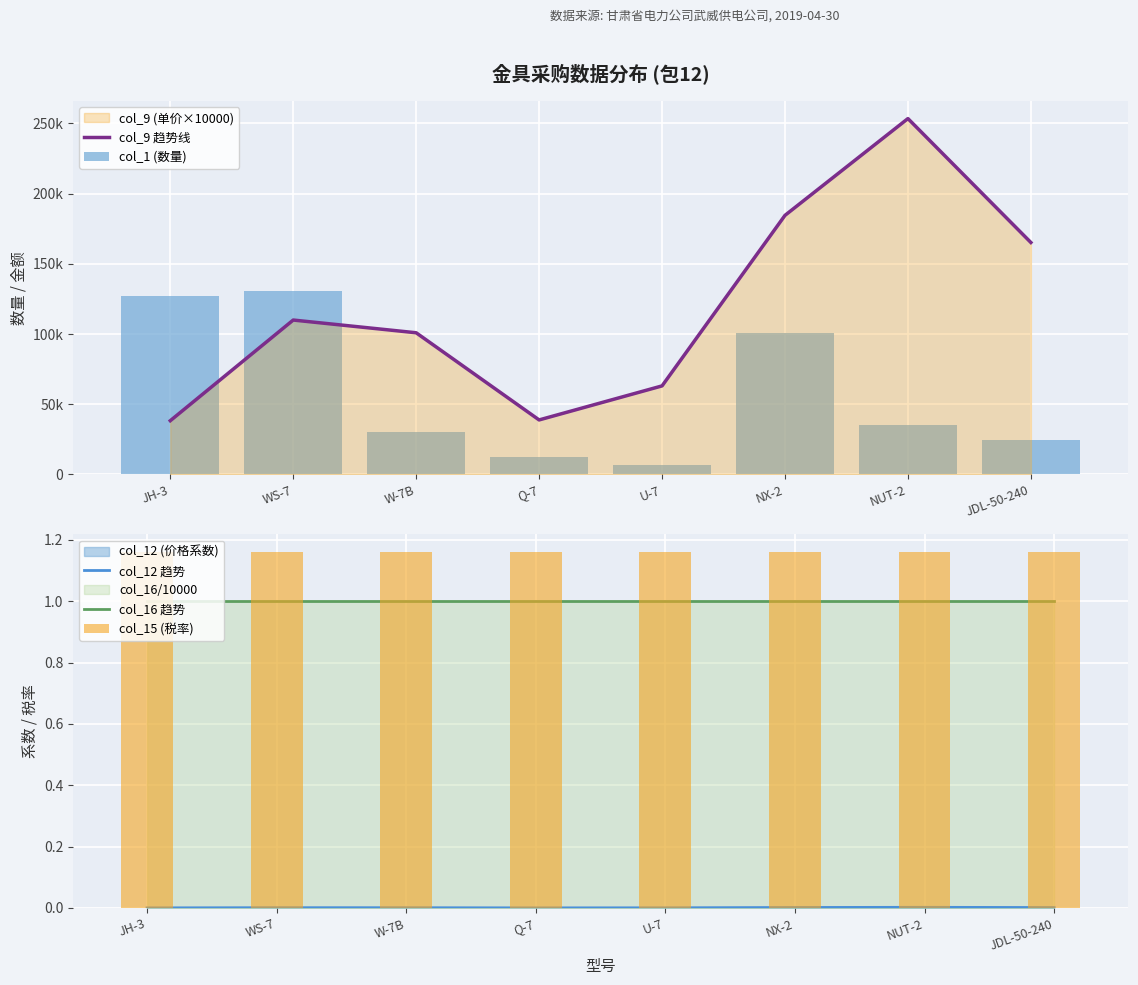

What value does the col_1 (数量) series have at JH-3?

127344.0